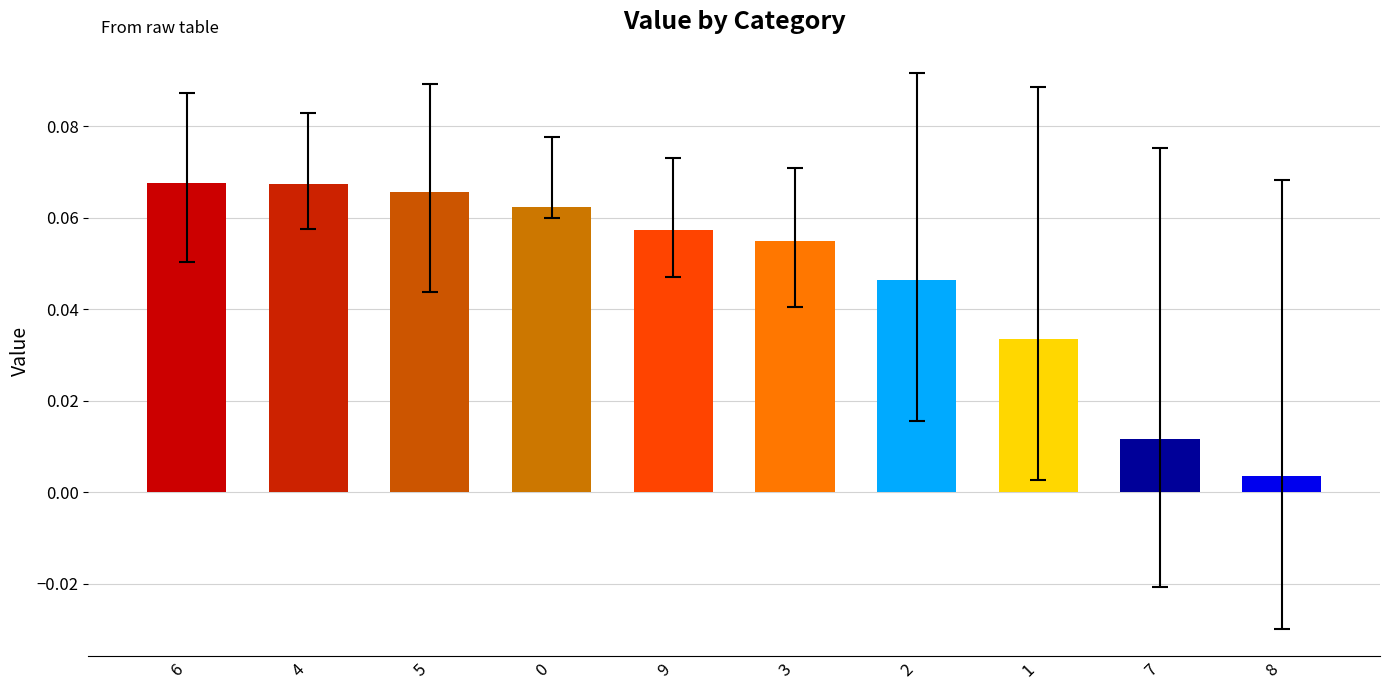

Are the bars horizontal?

No